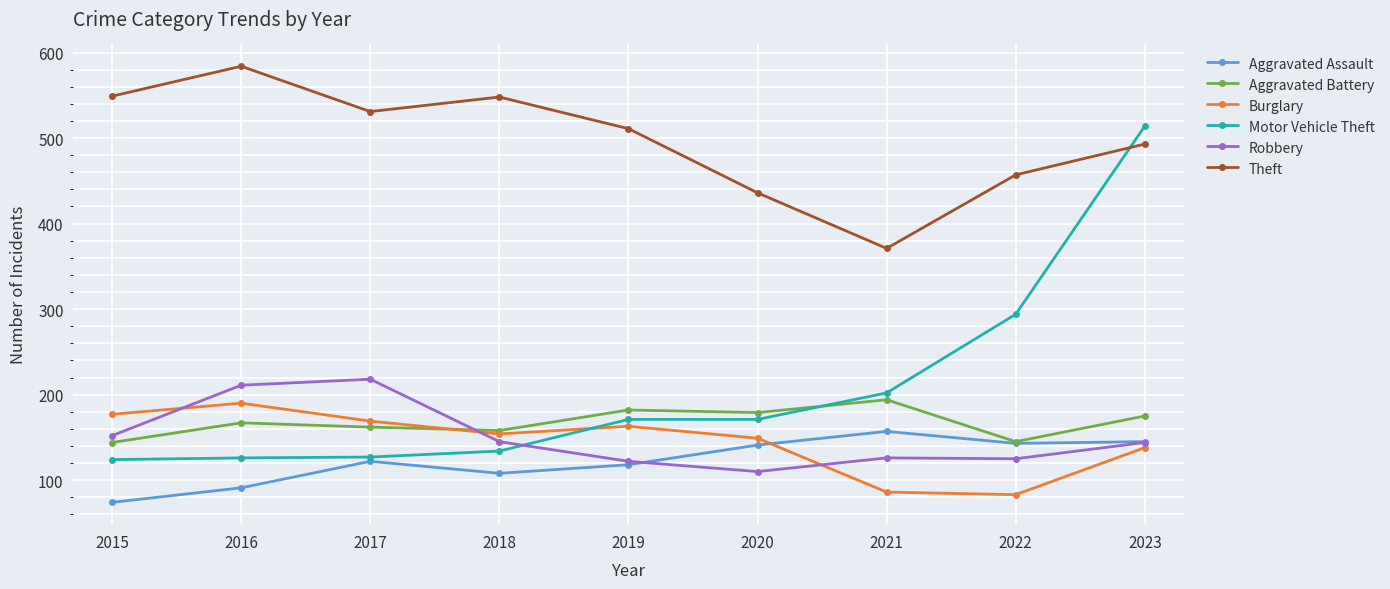

How many categories are shown in the chart?

9